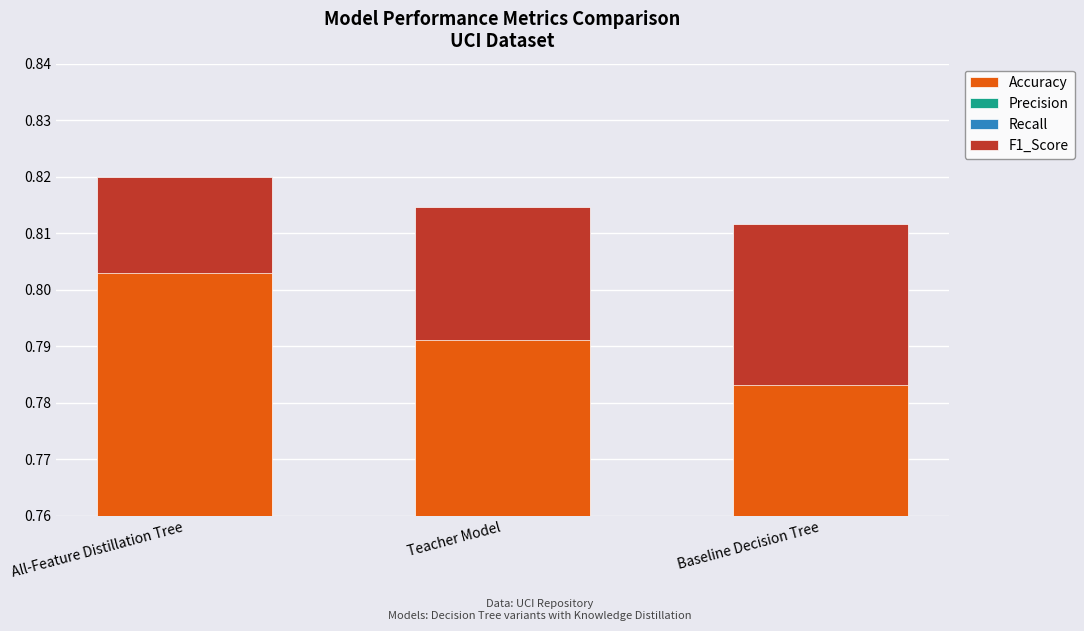

What is the spread (max minus min) of values at Teacher Model?

0.8